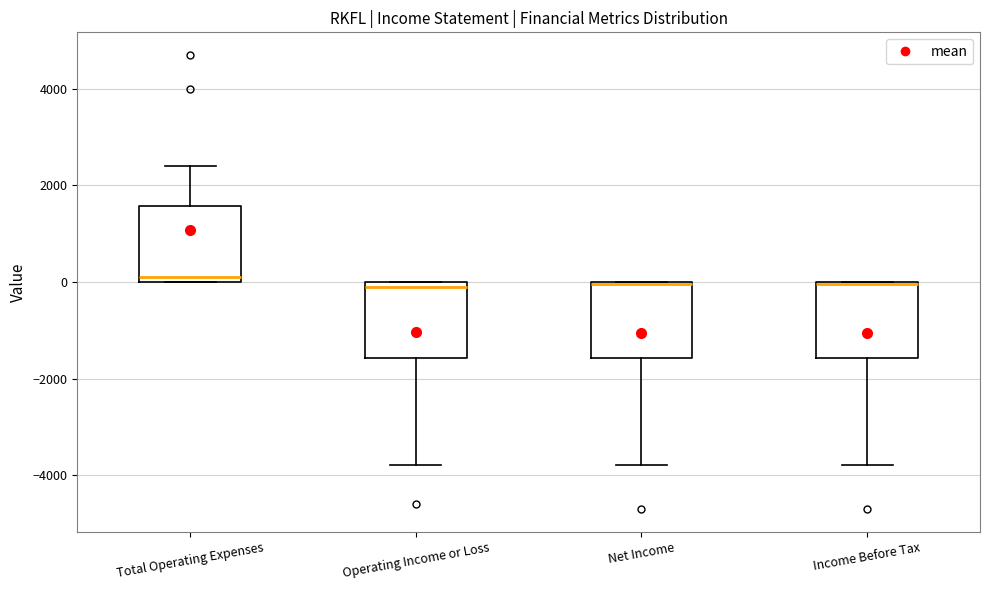

Reading left to right, read every box against the y-axis: the position of its median line, the range the box covers, and the ends of its whiskers. The values are not printed on the chart, so give them approximately, as read against the axis.

Total Operating Expenses: median 200, box 0 to 1600, whiskers 0 to 2400
Operating Income or Loss: median 0 (just below the box's upper edge), box -1600 to 0, whiskers -3800 to 0
Net Income: median 0, box -1600 to 0, whiskers -3800 to 0
Income Before Tax: median 0, box -1600 to 0, whiskers -3800 to 0